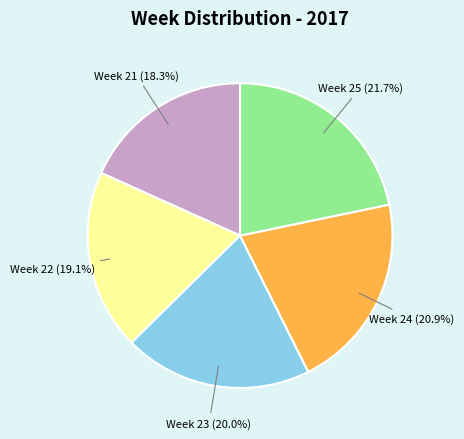

Does any single category account for the majority?

No